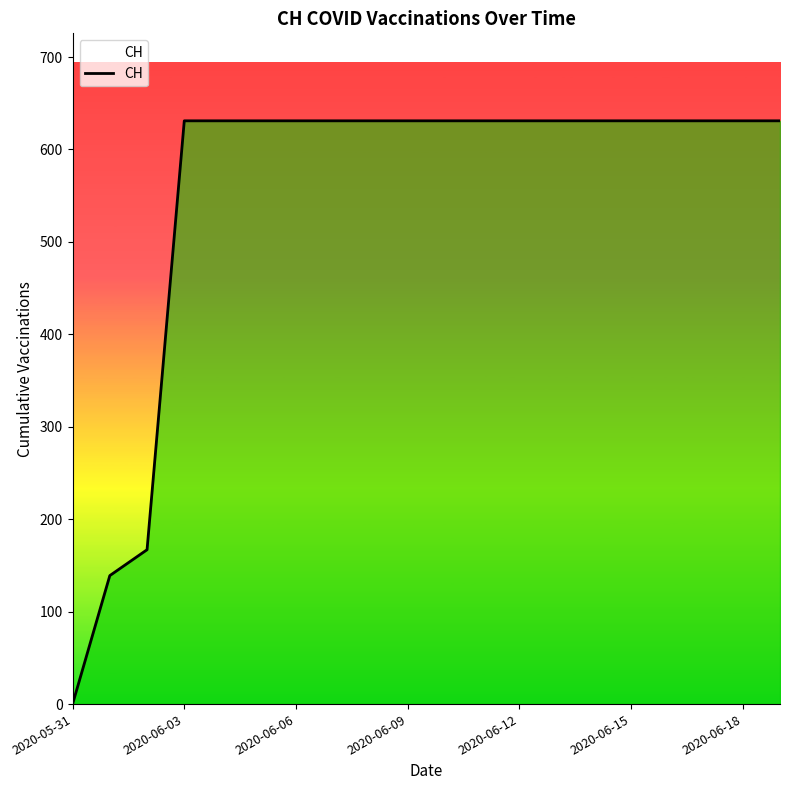

What is the average value?

552